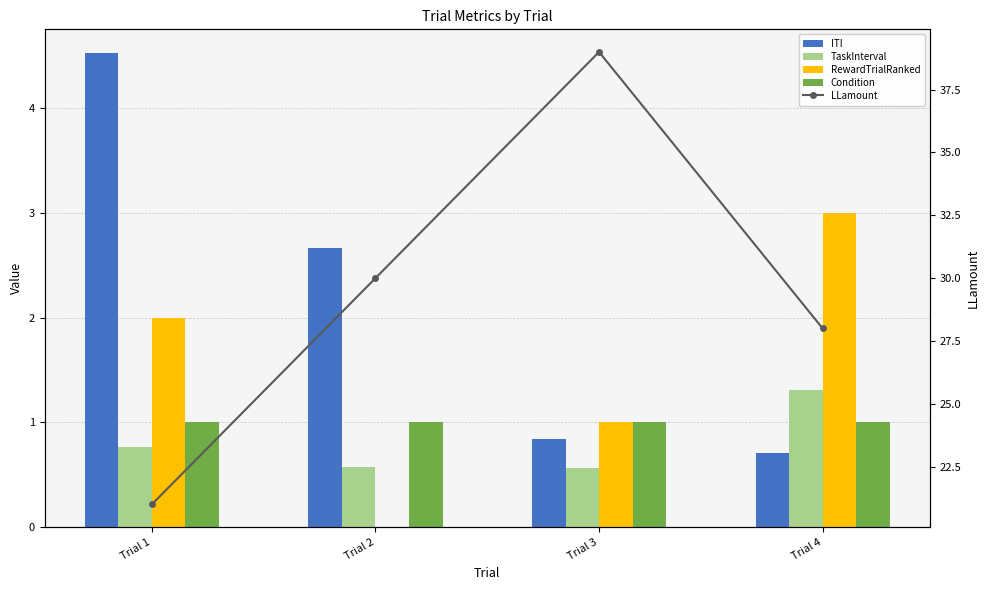

Which series has the largest total across all categories?

LLamount